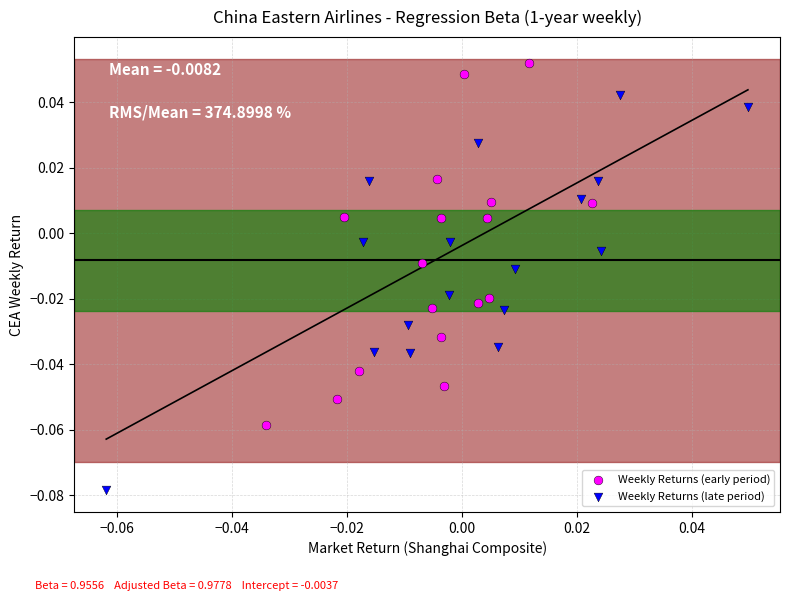

Which series has the largest Y range (max minus min)?

Weekly Returns (late period)